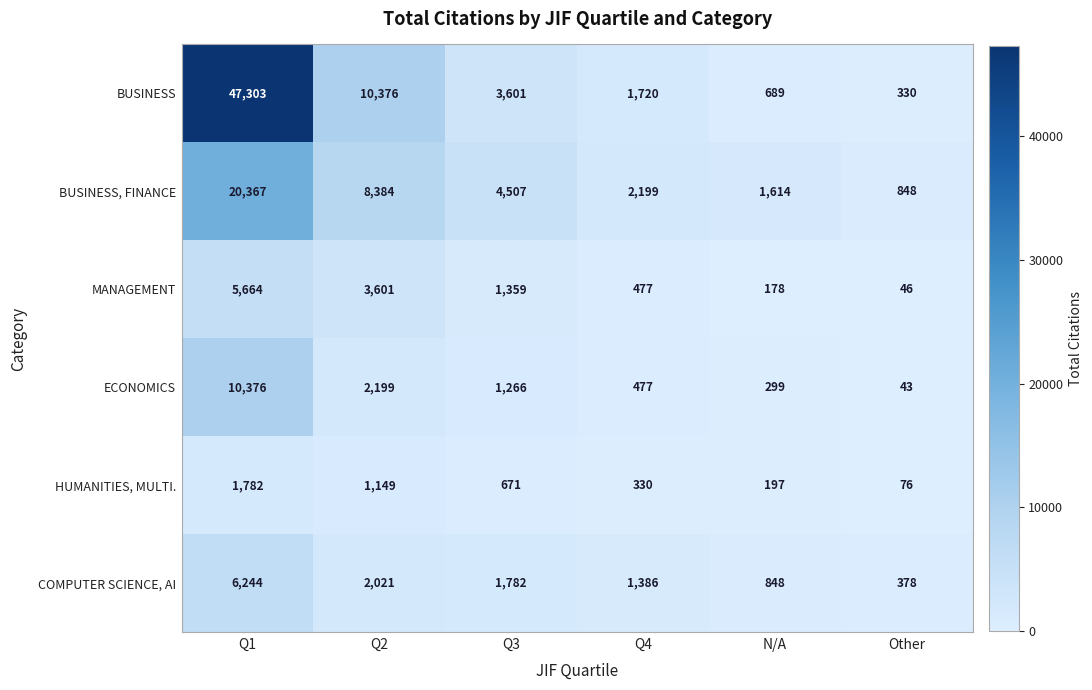

What is the average value of the COMPUTER SCIENCE, AI series?

2110